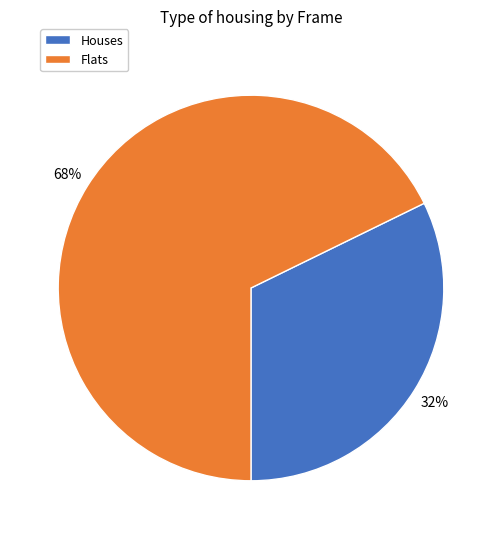

Count the number of slices in the pie.

2